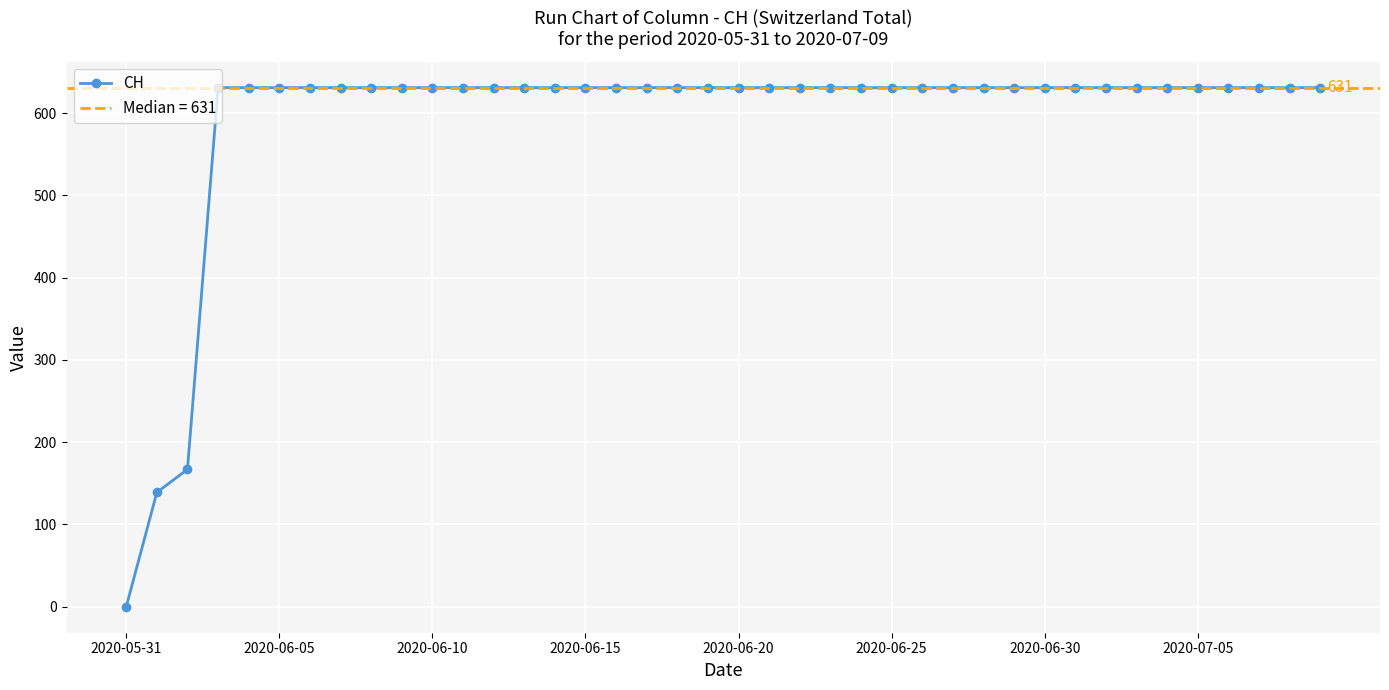

True or false: the data shows 974 at 14.

False